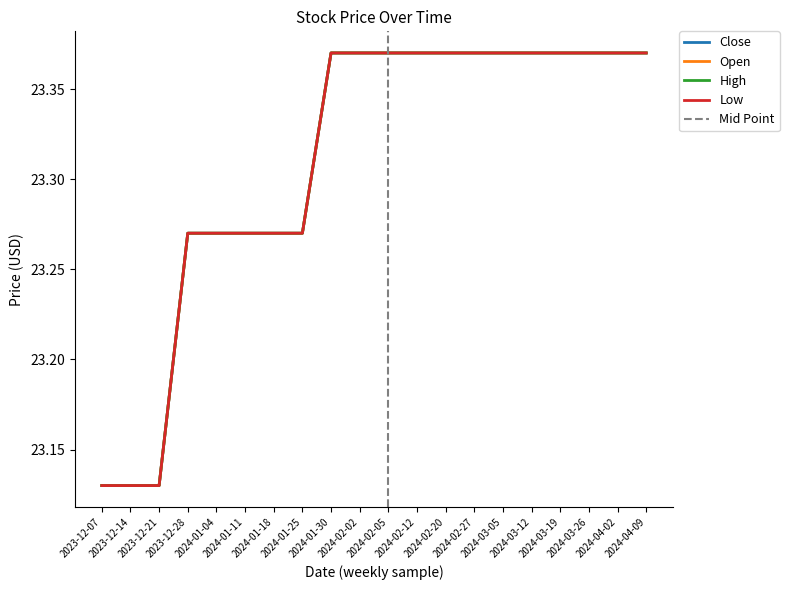

Which series has the largest total across all categories?

Close